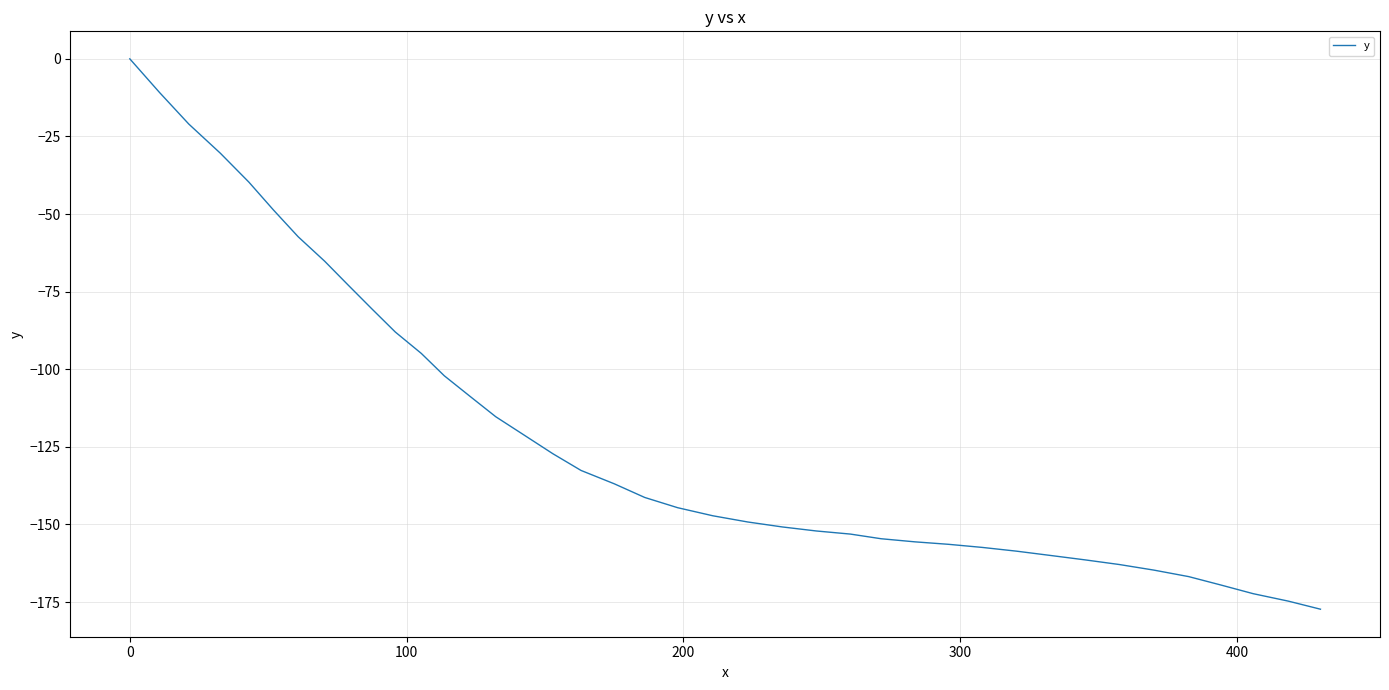

Reading left to right, what are all the values shown in this chart?

0.0	-10.8	-21.0	-30.4	-39.7	-48.7	-57.3	-65.2	-72.9	-80.6	-88.0	-94.9	-102.1	-108.8	-115.3	-121.3	-127.2	-132.6	-136.9	-141.3	-144.6	-147.2	-149.2	-150.8	-152.1	-153.1	-154.6	-155.6	-156.4	-157.4	-158.6	-160.0	-161.4	-162.9	-164.7	-166.8	-169.5	-172.3	-174.7	-177.3